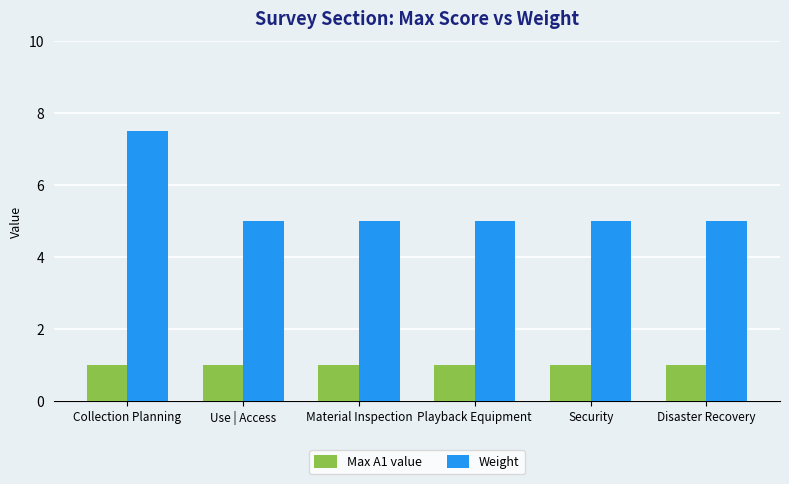

Is it true that Weight equals 1.7 at Use | Access?

False